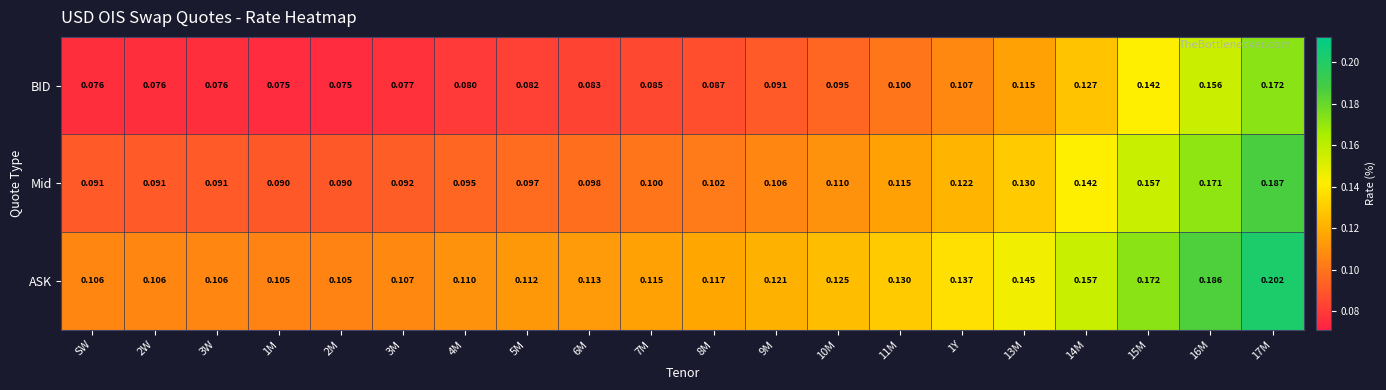

At 4M, list the series in order from largest to smallest.

ASK, Mid, BID